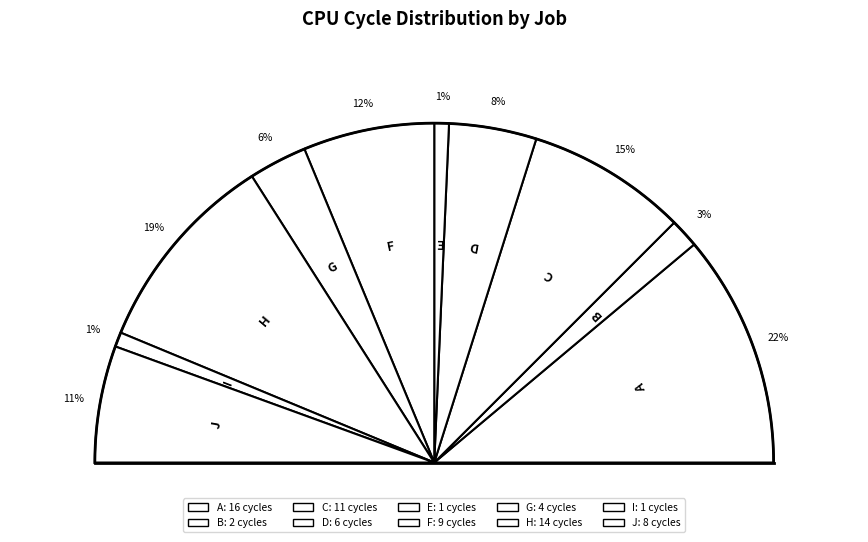

Which slice is the smallest?

E